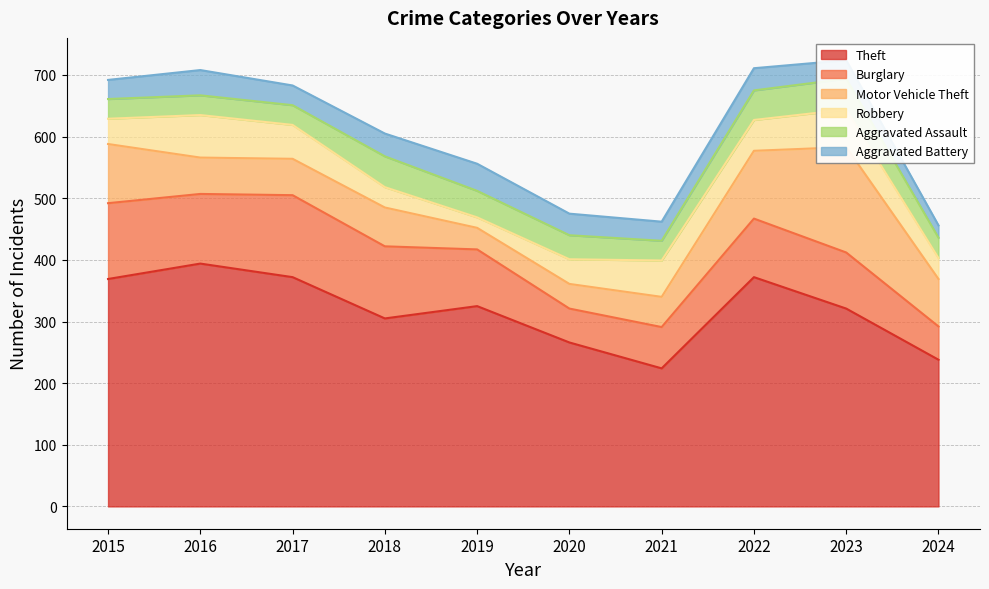

What is the difference between the highest and lowest values at 2019?

308